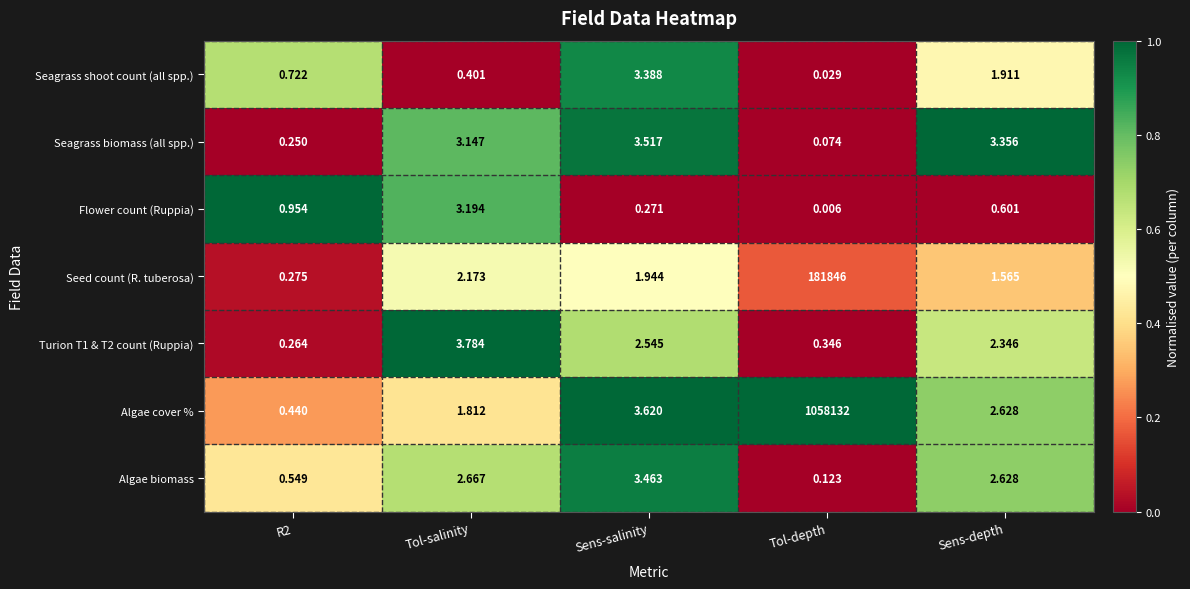

At which category is the sum across all series the highest?

Tol-depth